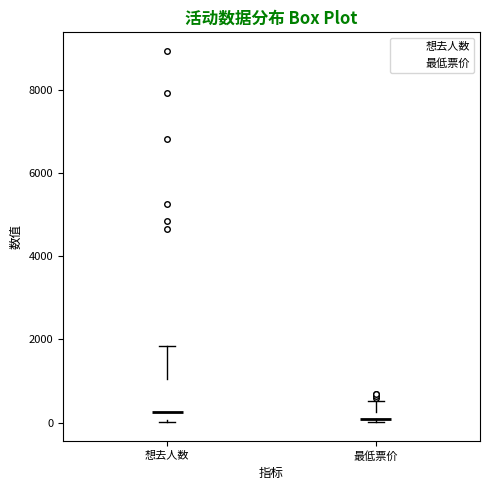

Where does the upper whisker of the box for 想去人数 end on the y-axis? The values are not printed on the chart, so give them approximately, as read against the axis.

1800